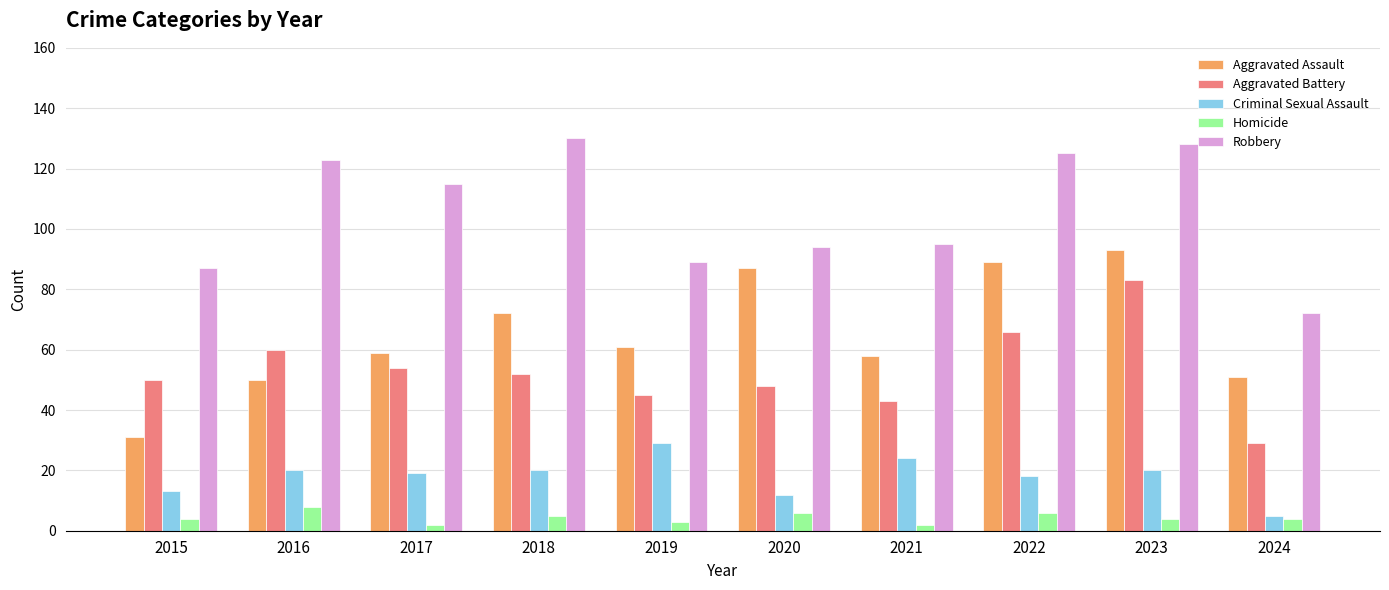

Read the Aggravated Battery value at 2019.

45